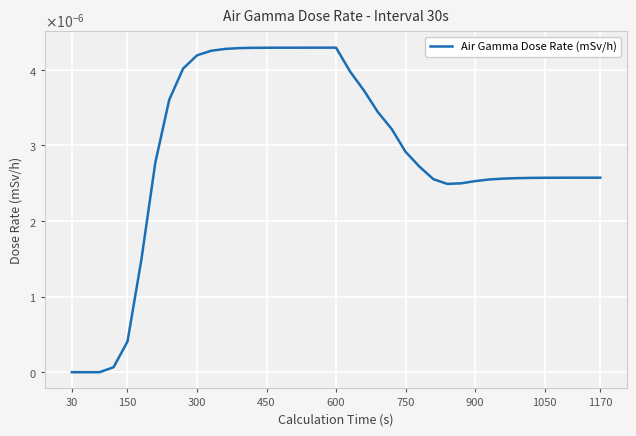

Is this an area chart (filled region under the line)?

No